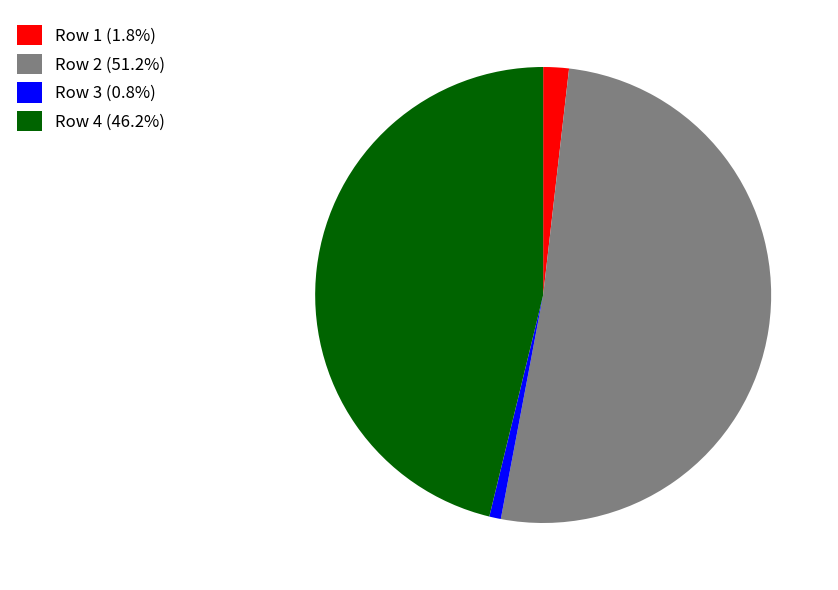

Which slice is the smallest?

Row 3